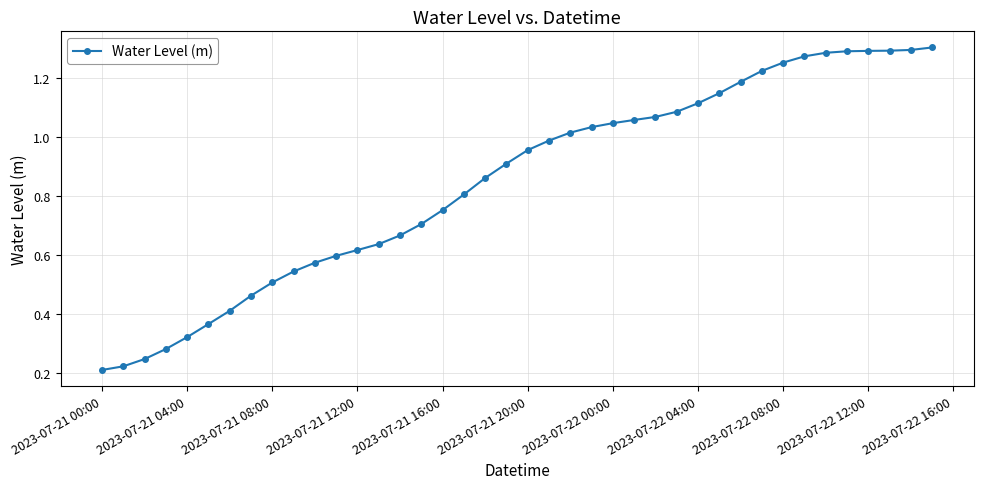

What is the sum of all values?

33.9